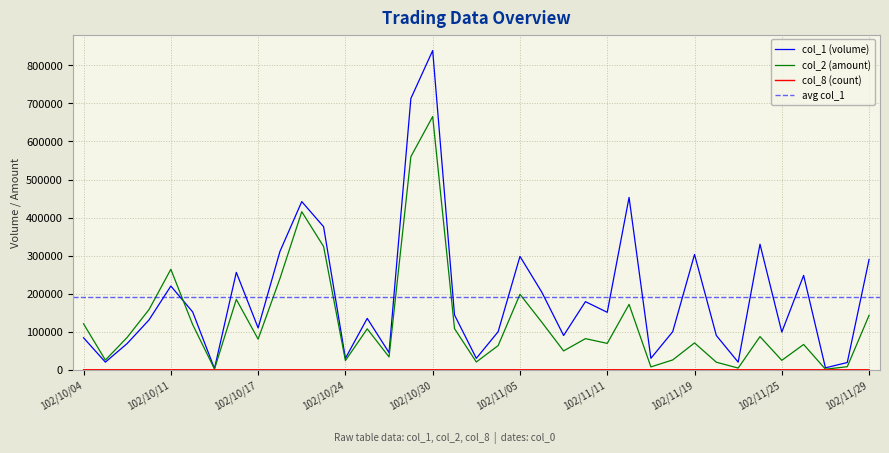

What is the approximate value of col_1 (volume) at 102/10/23, to the nearest 100?

376000